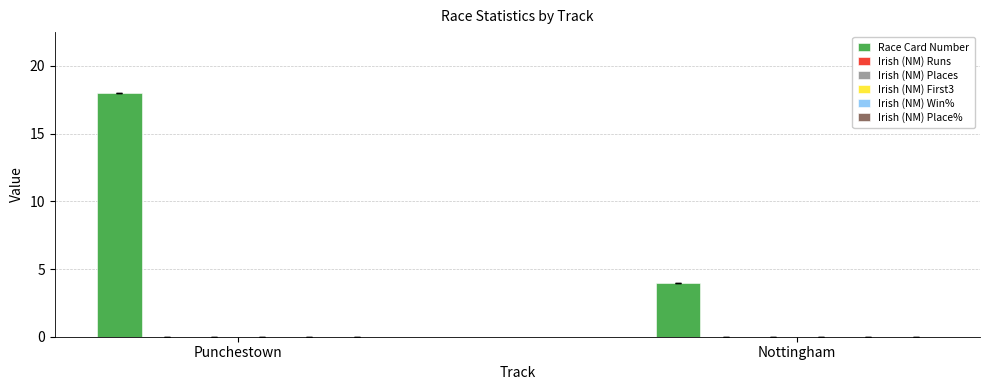

At which category does the chart reach its peak across all series?

Punchestown